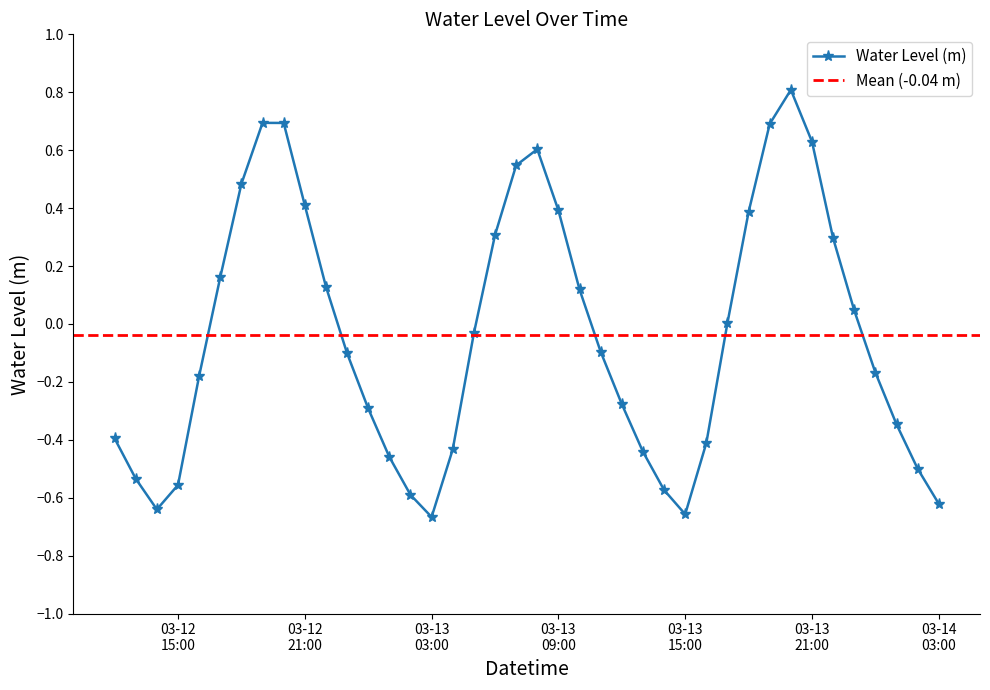

What position from the right is 2025-03-12 23:00:00?

29